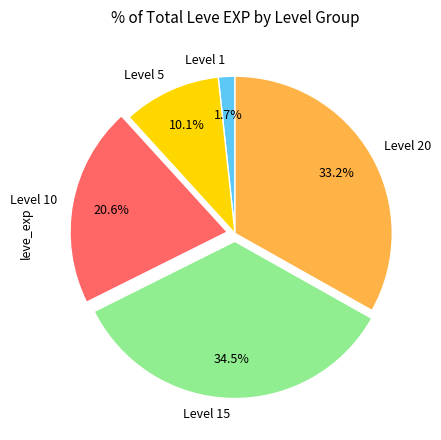

Approximately how many times larger is the value at Level 10 compared to Level 15?

0.6